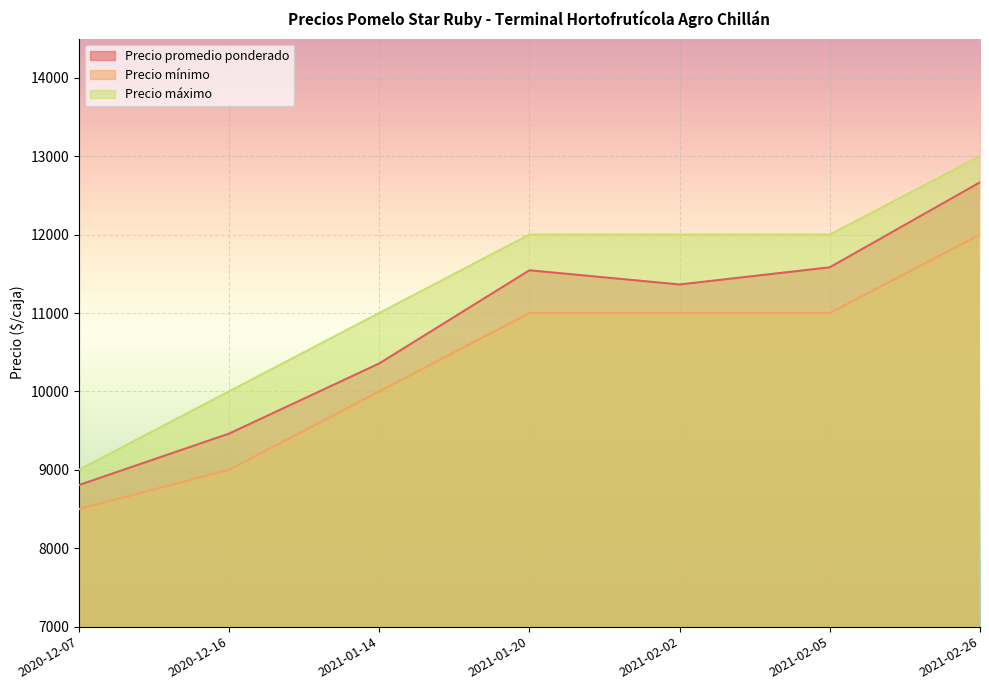

Reading right to left, extract all data points from this chart.

Precio promedio ponderado: 12667	11583	11364	11545	10357	9462	8806
Precio mínimo: 12000	11000	11000	11000	10000	9000	8500
Precio máximo: 13000	12000	12000	12000	11000	10000	9000